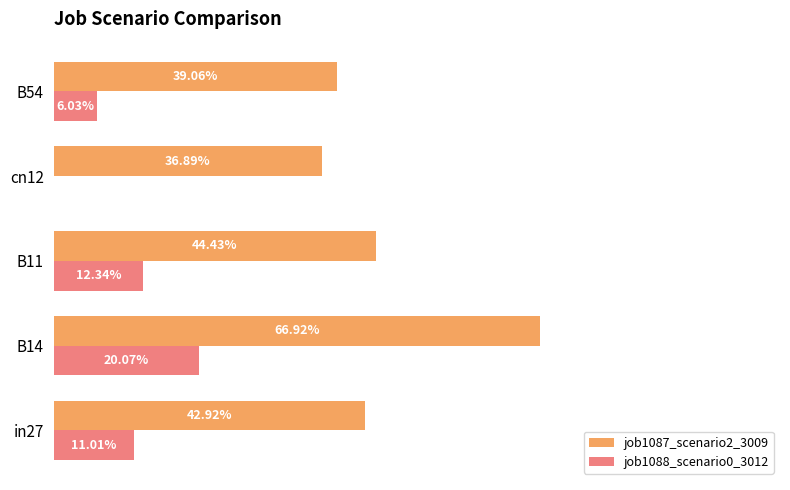

What are all the series names shown in the legend?

job1087_scenario2_3009, job1088_scenario0_3012